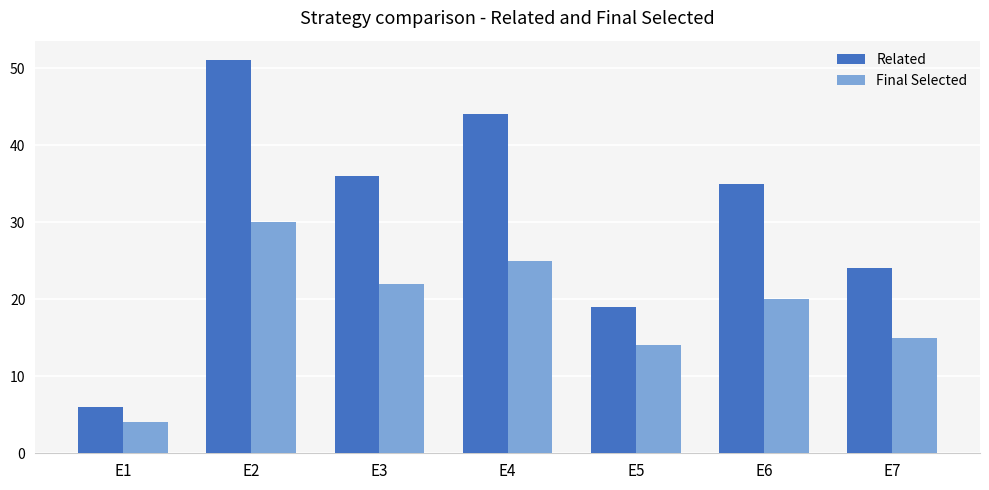

What are all the series names shown in the legend?

Related, Final Selected